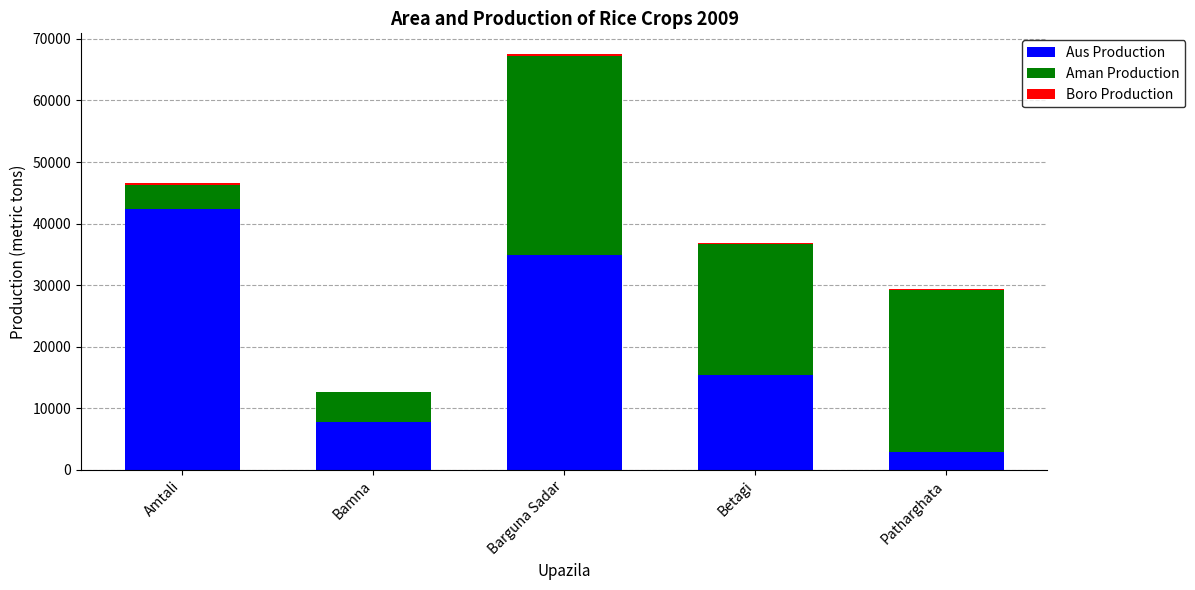

What is the average value of the Aus Production series?

20681